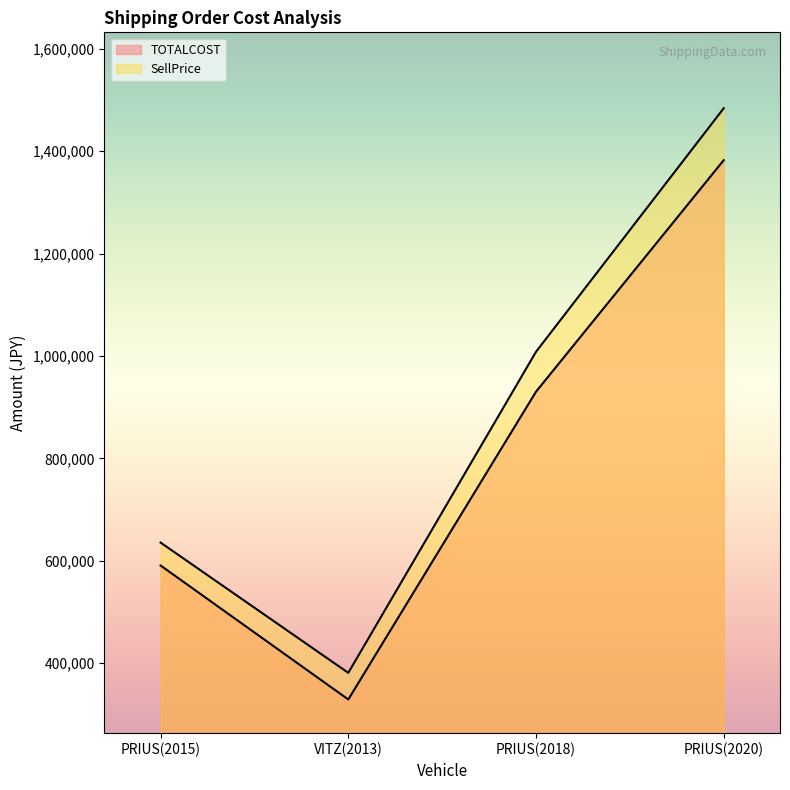

What position from the left is PRIUS(2020)?

4